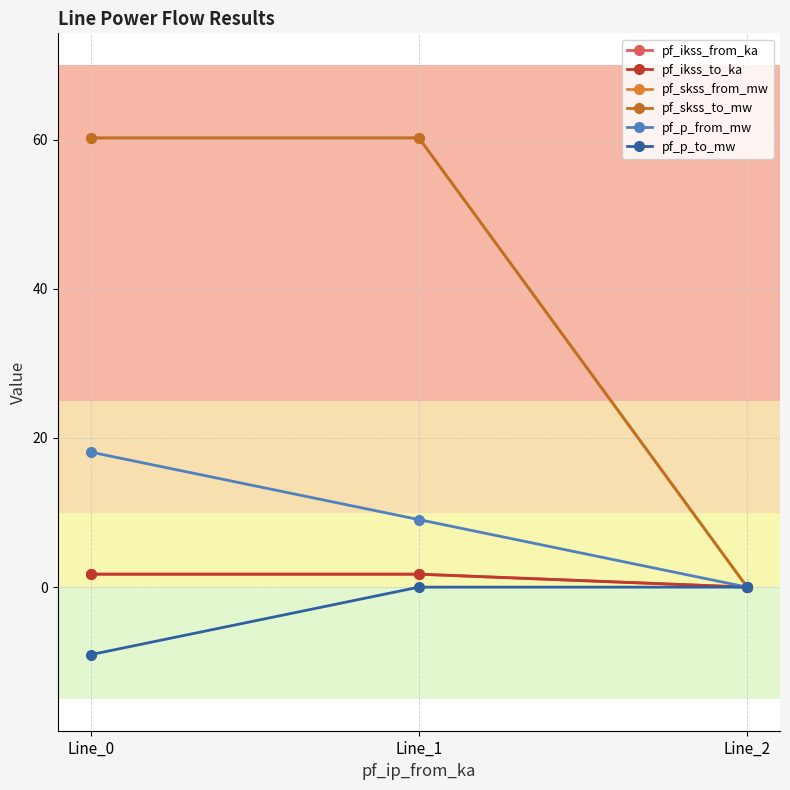

Does the chart have visible grid lines?

Yes